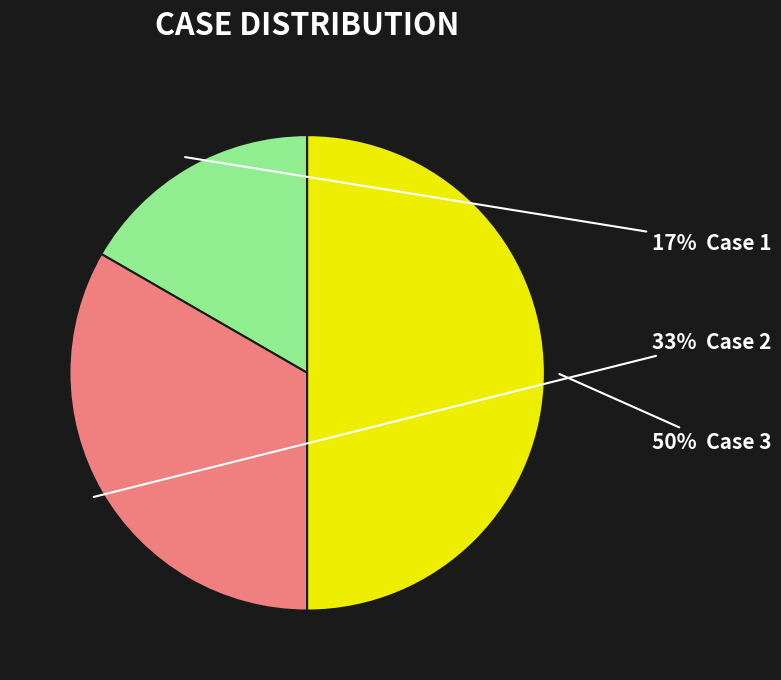

To the nearest percent, what is the average slice percentage?

33%